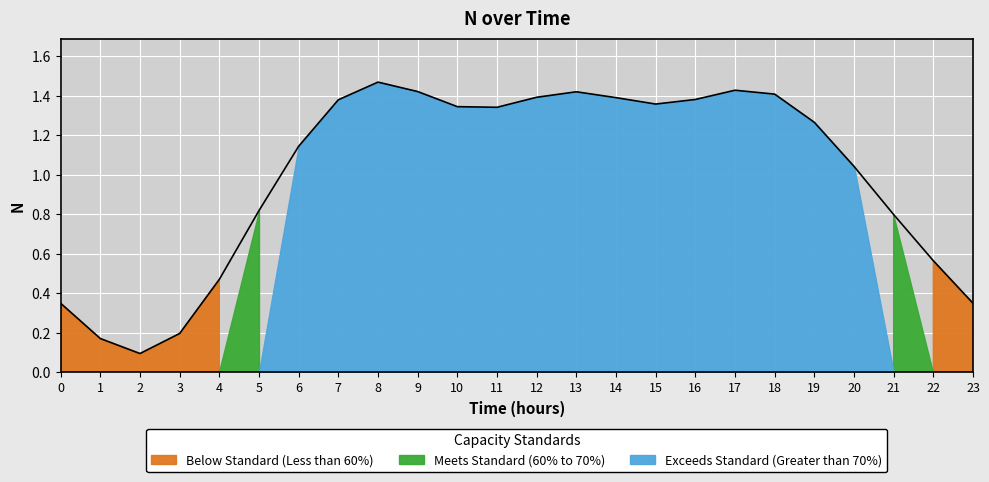

What is the average value?

1.0